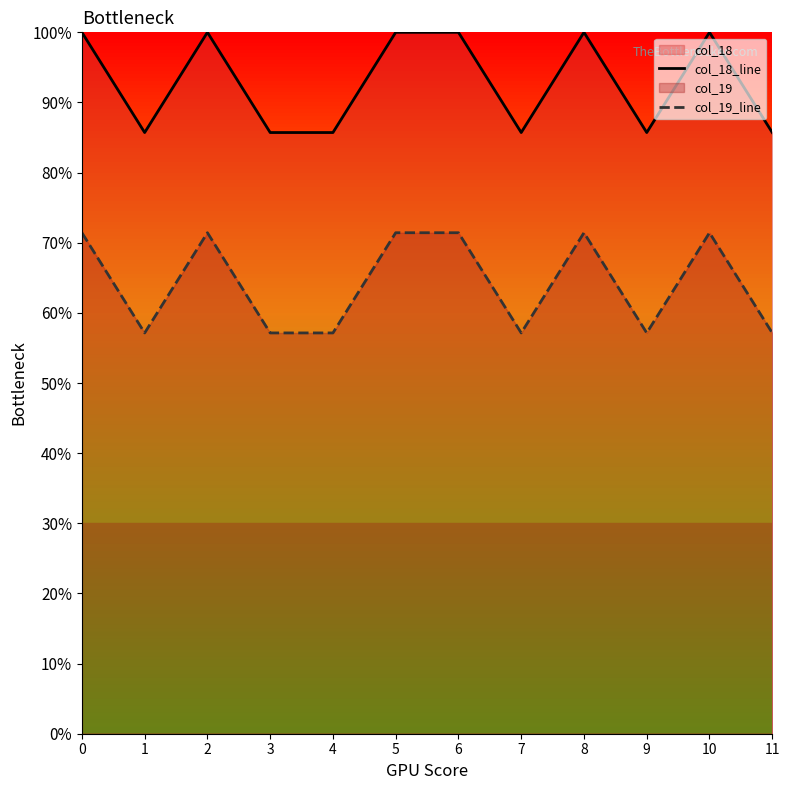

Reading left to right, transcribe all the data shown in this chart.

col_18_line: 1.0	0.9	1.0	0.9	0.9	1.0	1.0	0.9	1.0	0.9	1.0	0.9
col_19_line: 0.7	0.6	0.7	0.6	0.6	0.7	0.7	0.6	0.7	0.6	0.7	0.6